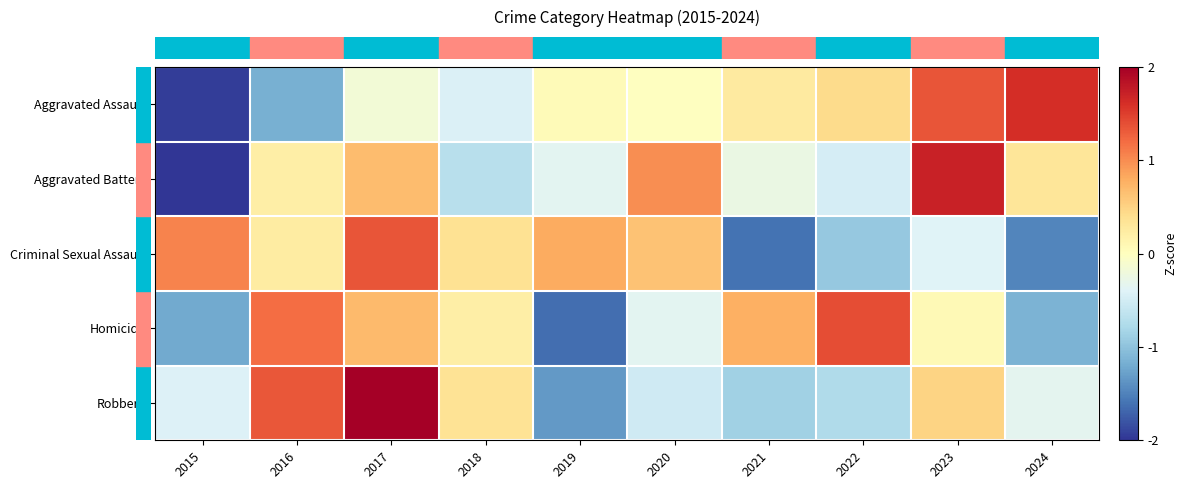

What is the difference between the highest and lowest values at 2018?

1.1